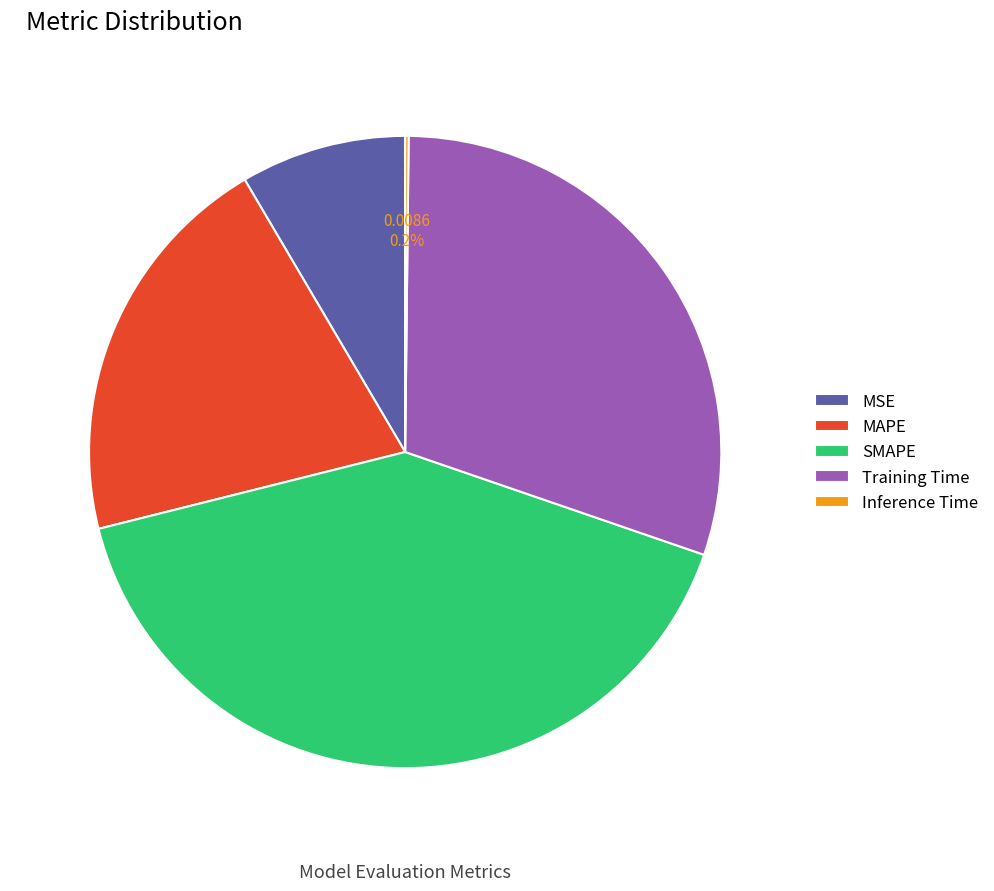

The MSE slice represents 21% of the pie. True or false?

False